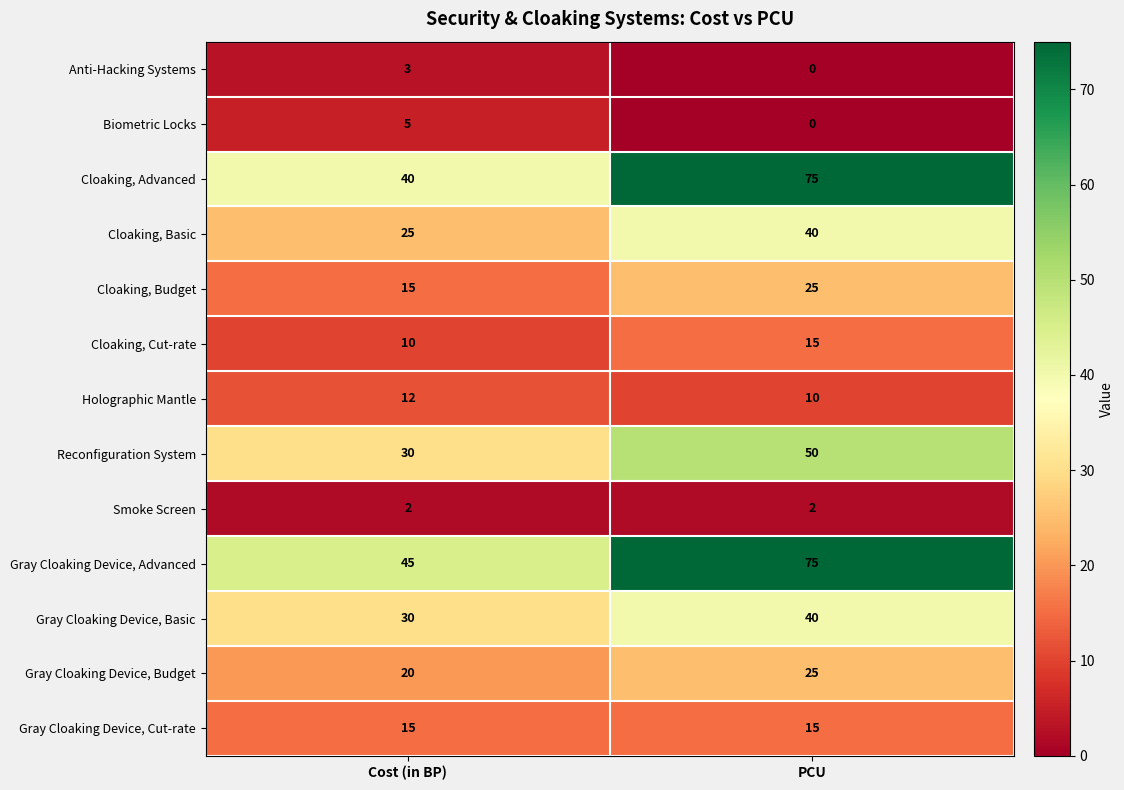

What is the spread (max minus min) of values at PCU?

75